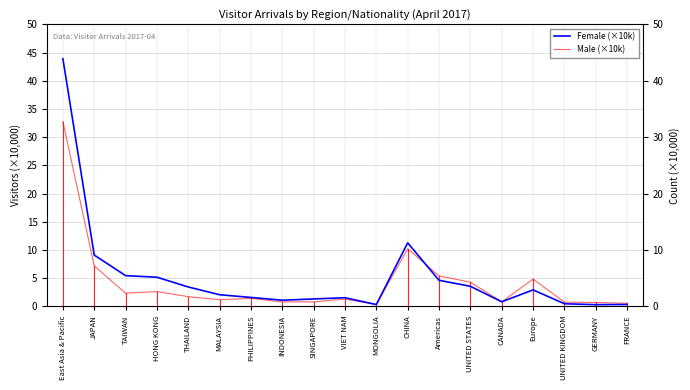

At which label does Female (×10k) reach its minimum?

GERMANY